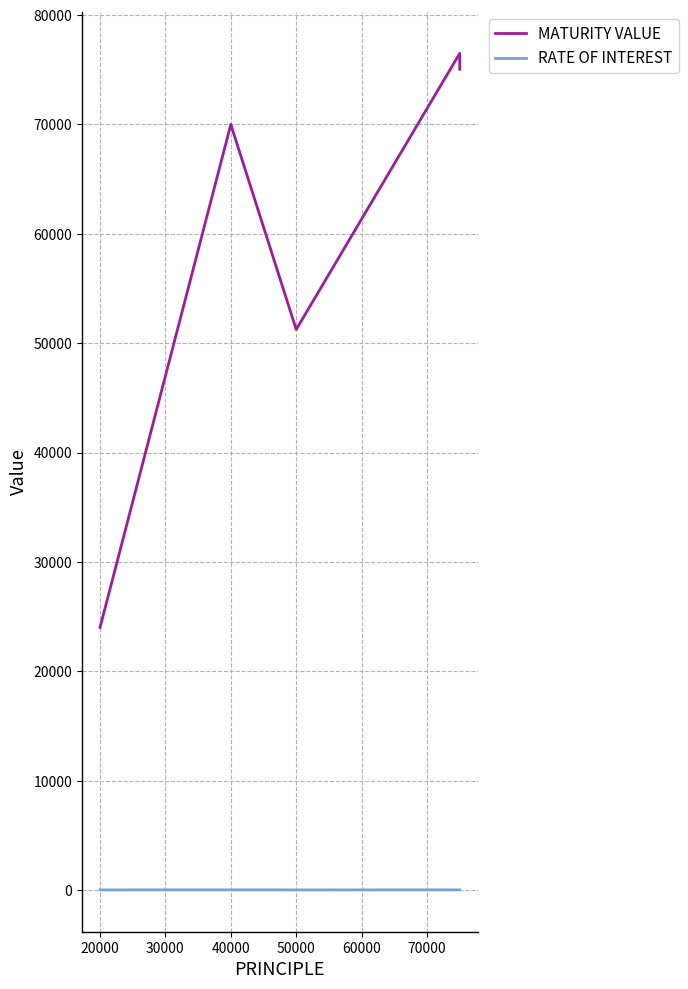

Which series changed the most between 10000 and 40000?

MATURITY VALUE